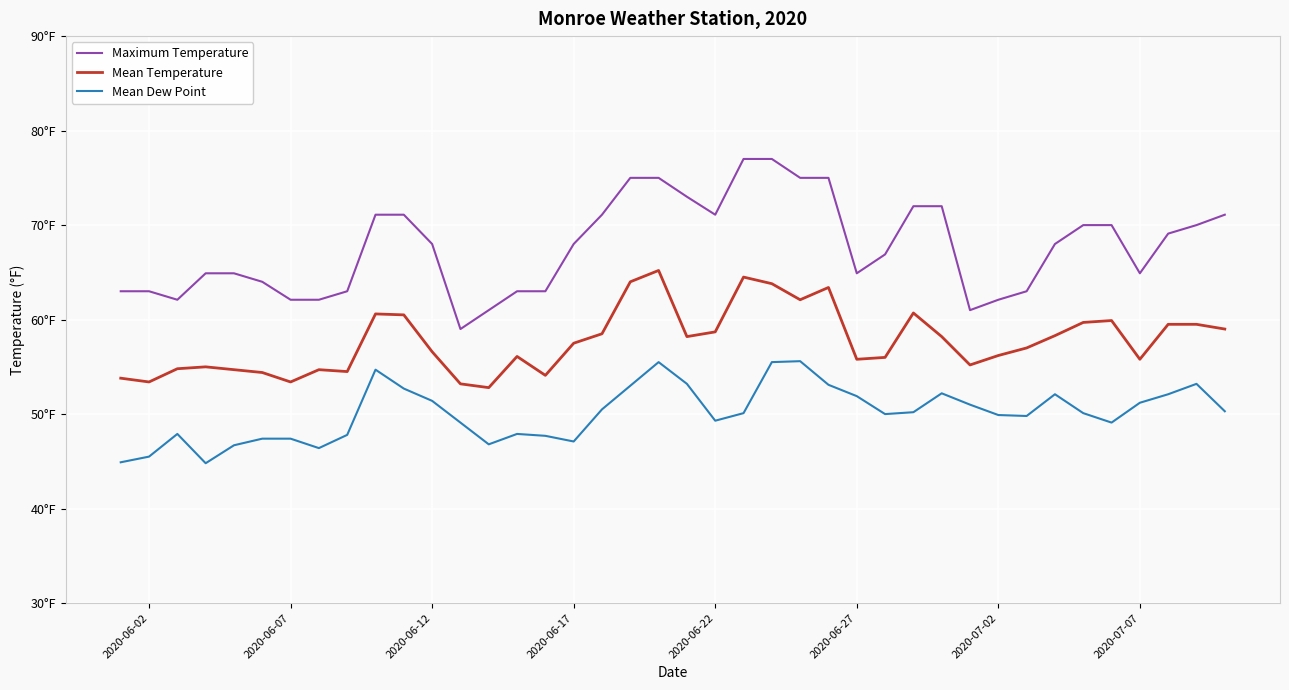

Does the chart have visible grid lines?

Yes